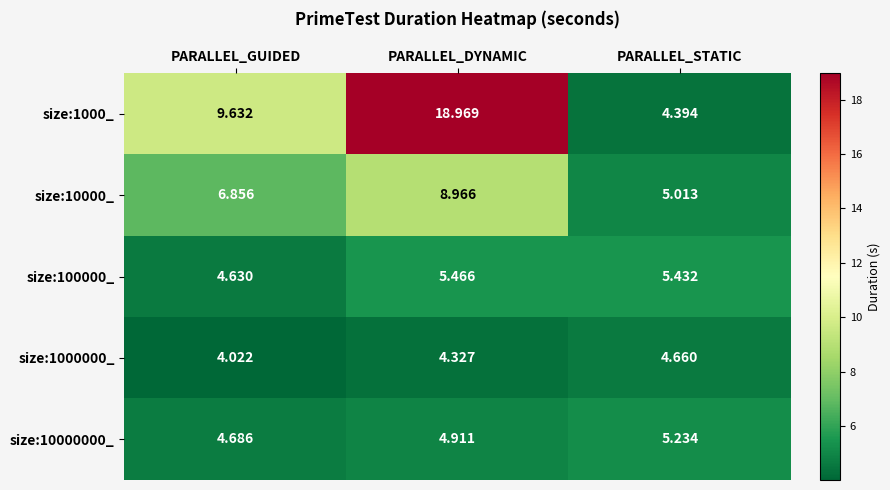

At which category is the sum across all series the highest?

PARALLEL_DYNAMIC